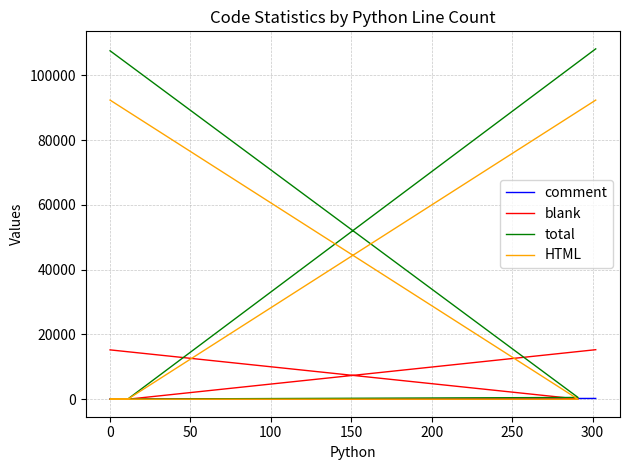

Reading right to left, transcribe all the data shown in this chart.

comment: 234	20	15	199	0
blank: 15292	1	5	50	15236
total: 108207	32	20	540	107615
HTML: 92379	0	0	0	92379